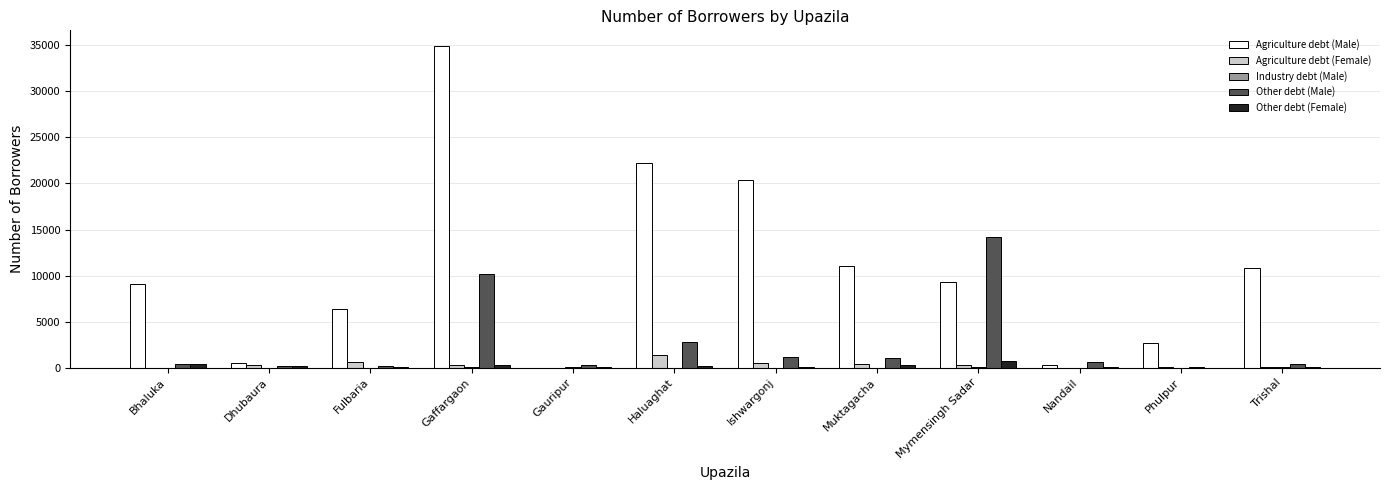

True or false: Agriculture debt (Male) has a value of 13398 at Haluaghat.

False